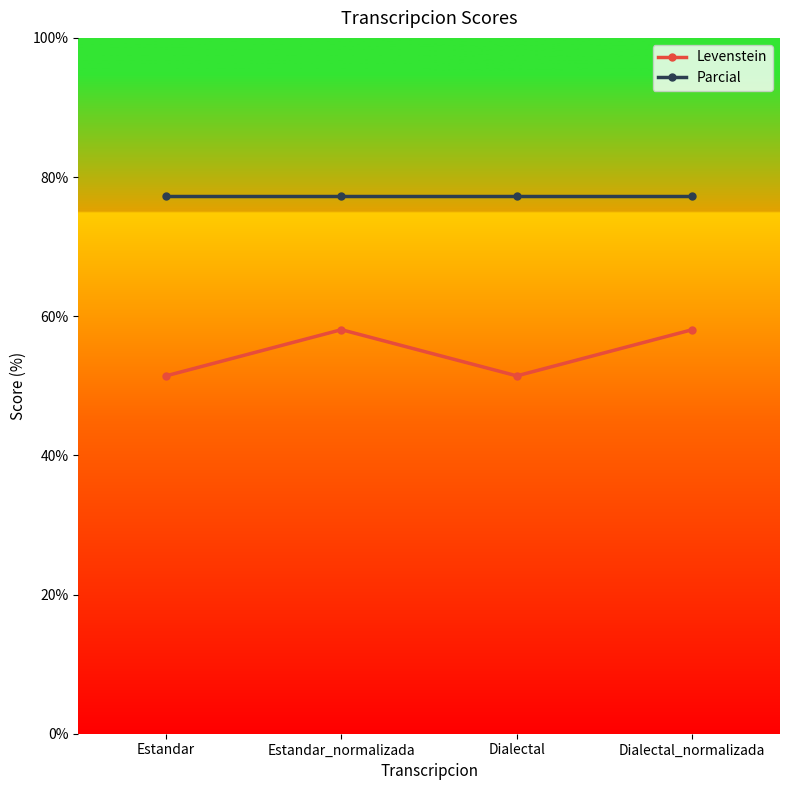

Which series changed the most between Dialectal and Dialectal_normalizada?

Levenstein